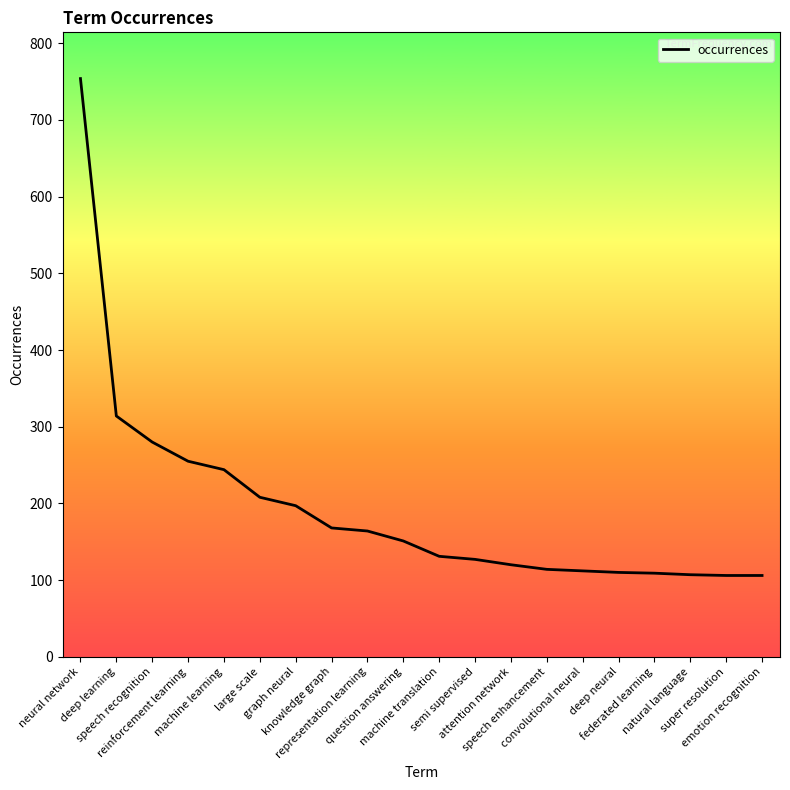

What is the difference between the maximum and minimum values?

648